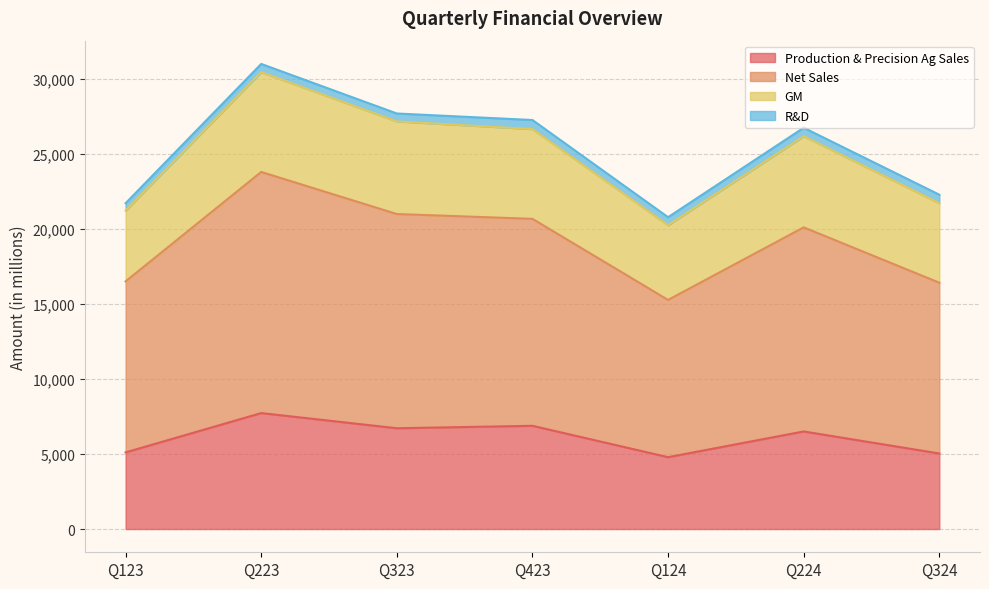

Where is the first local minimum for Production & Precision Ag Sales?

Q323